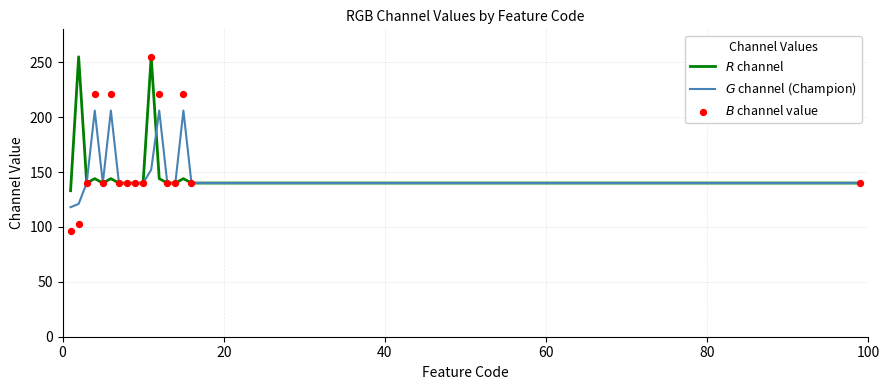

Which series has the largest Y range (max minus min)?

$B$ channel value